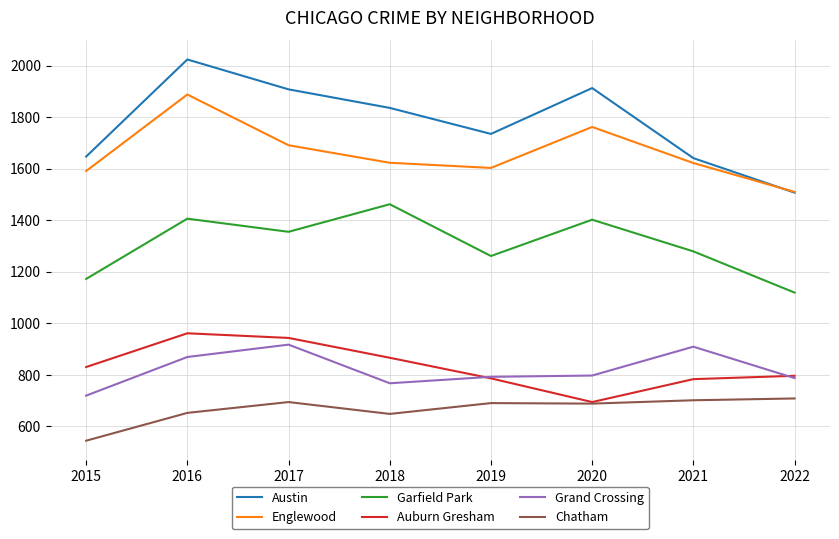

Where is the first local maximum for Auburn Gresham?

2016